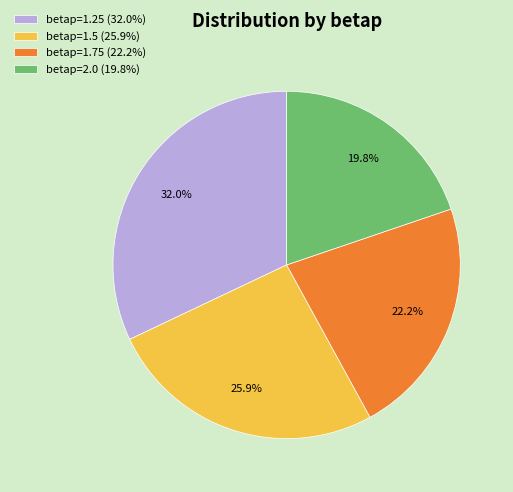

To the nearest percent, what is the average slice percentage?

25%